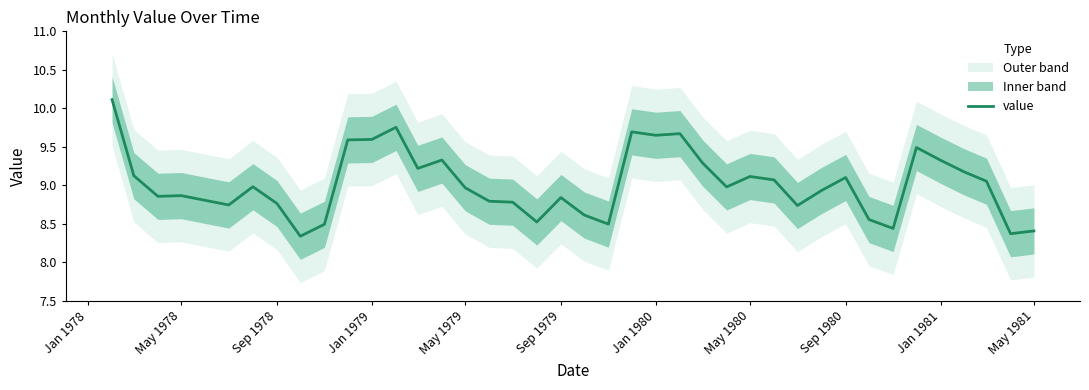

How many points are higher than both their immediate neighbors (excluding endpoints)?

10